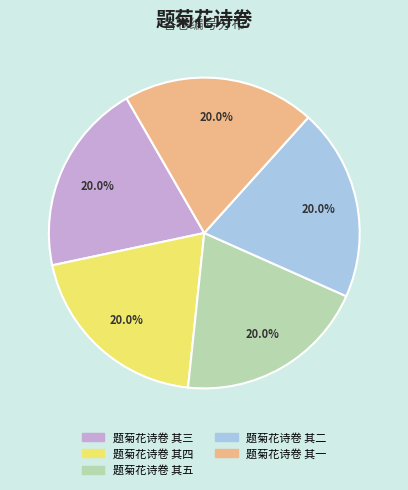

Approximately how many times larger is the value at 题菊花诗卷 其五 compared to 题菊花诗卷 其一?

1.0